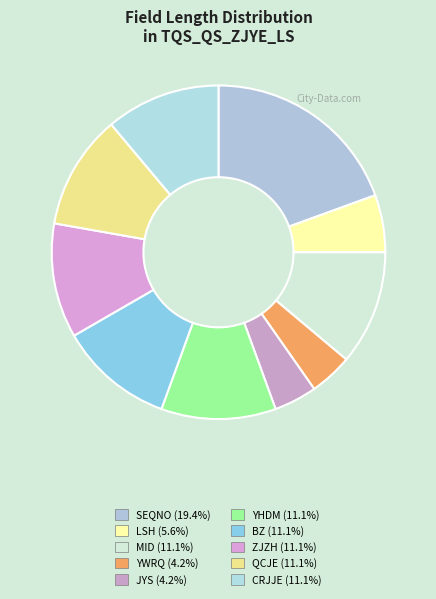

Rank the categories by value from highest to lowest.

SEQNO, MID, YHDM, BZ, ZJZH, QCJE, CRJJE, LSH, YWRQ, JYS